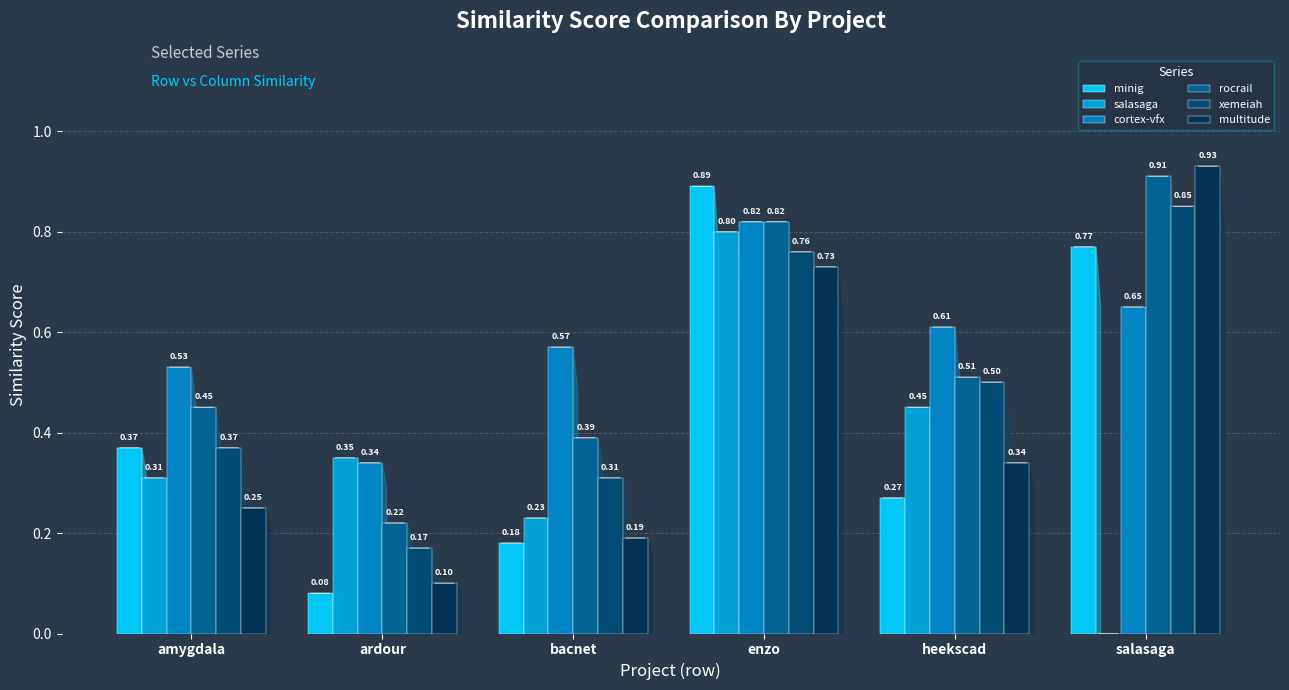

Read the cortex-vfx value at heekscad.

0.6